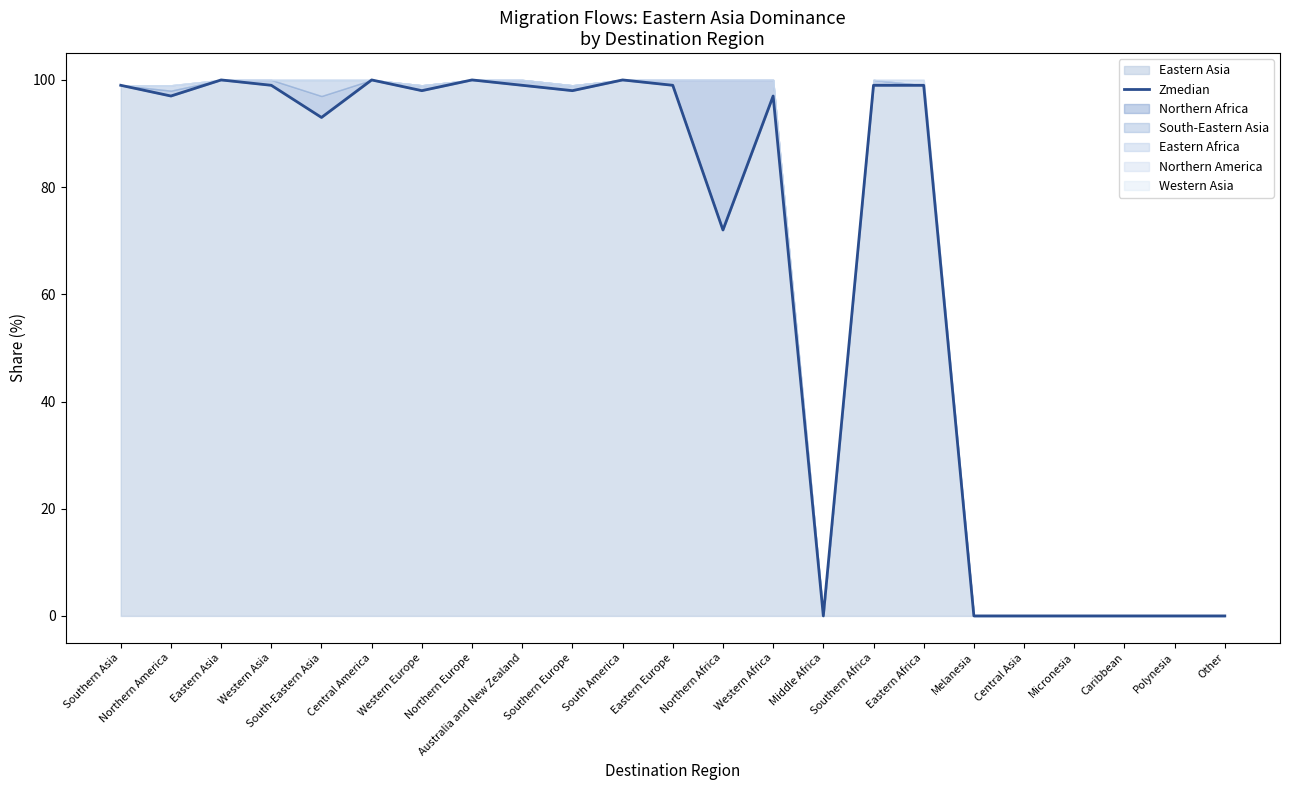

Read the value at Western Africa, to the nearest 50.

100